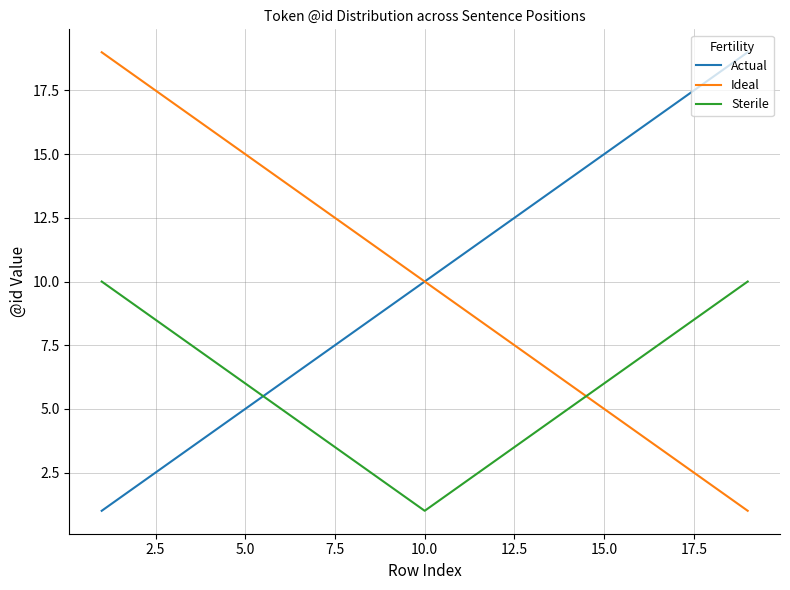

True or false: Sterile and Actual cross at least once.

True